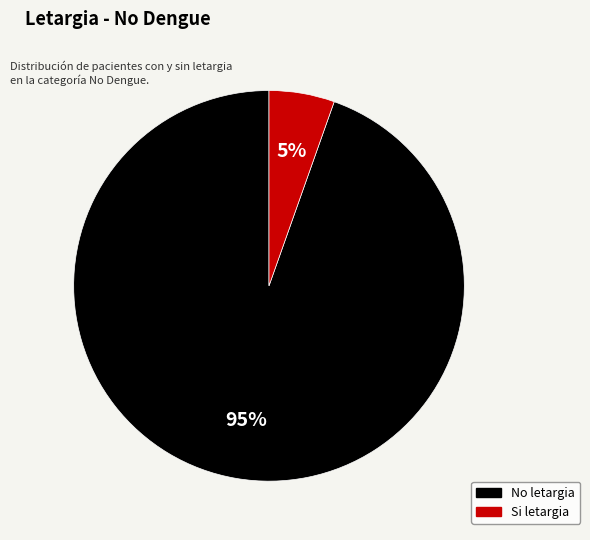

Which slice represents more than half of the pie?

No letargia